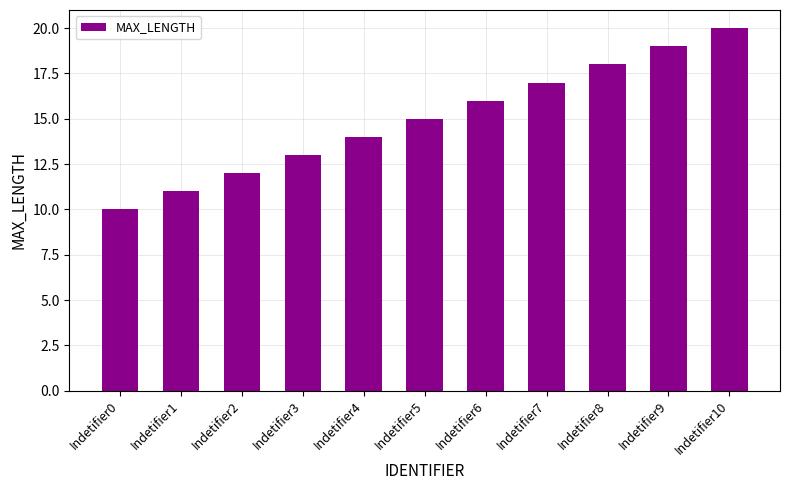

How many bars are there in total?

11